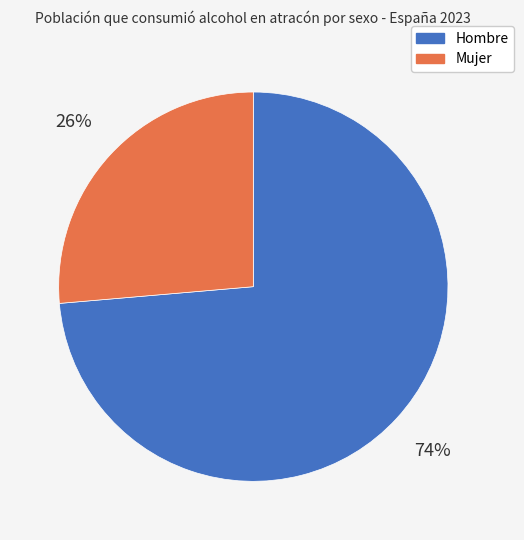

Is it true that Mujer is 18% of the pie?

False